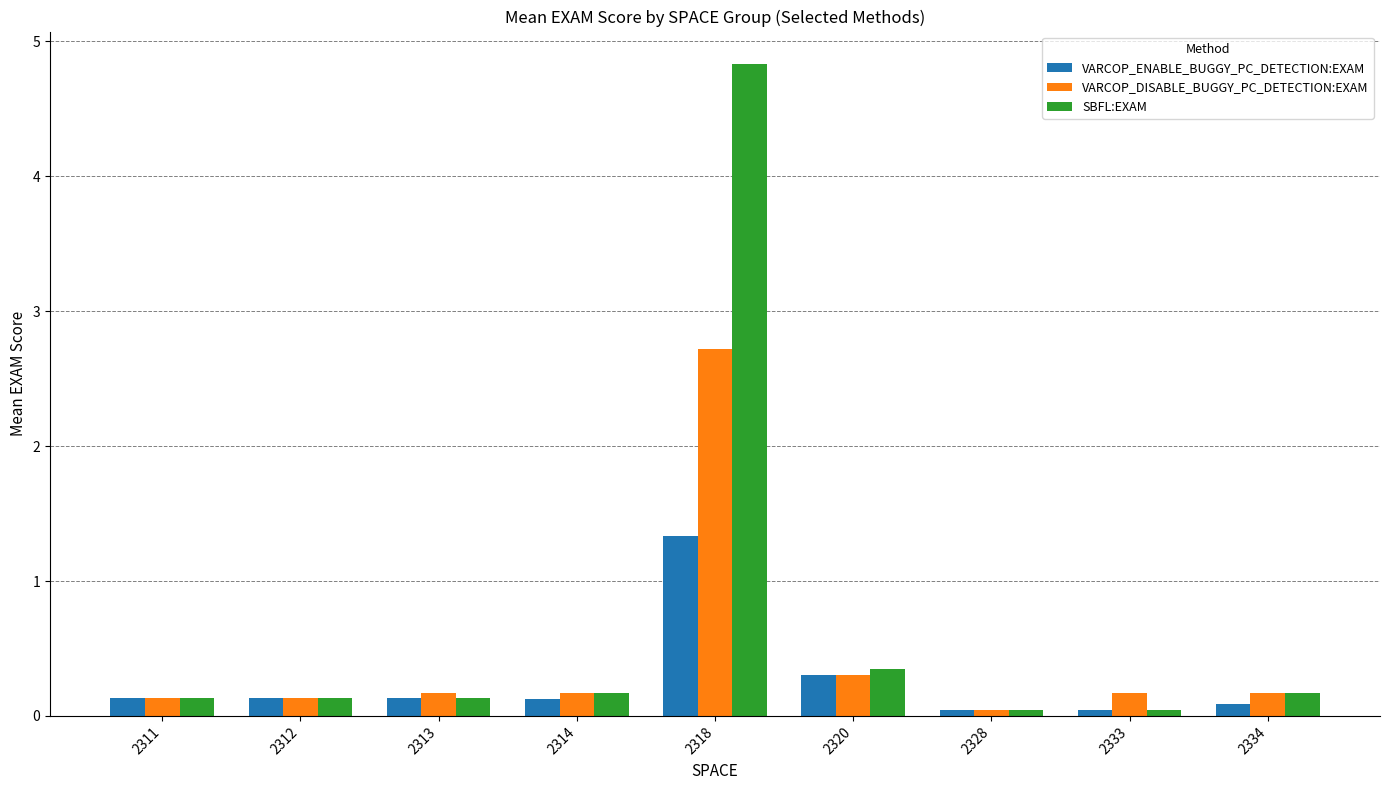

What is the difference between the VARCOP_DISABLE_BUGGY_PC_DETECTION:EXAM values at 2311 and 2320?

0.2